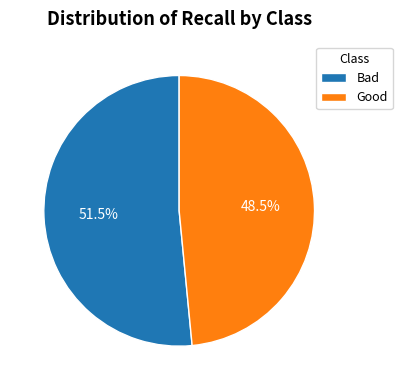

Is Good the majority of the pie?

No